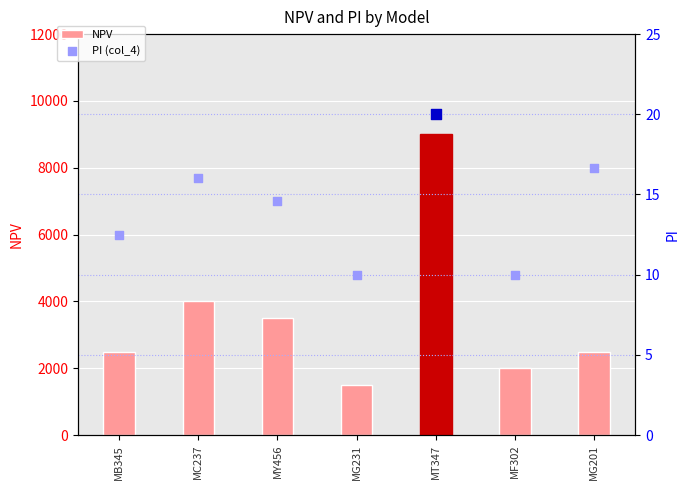

At which category is the sum across all series the highest?

MT347